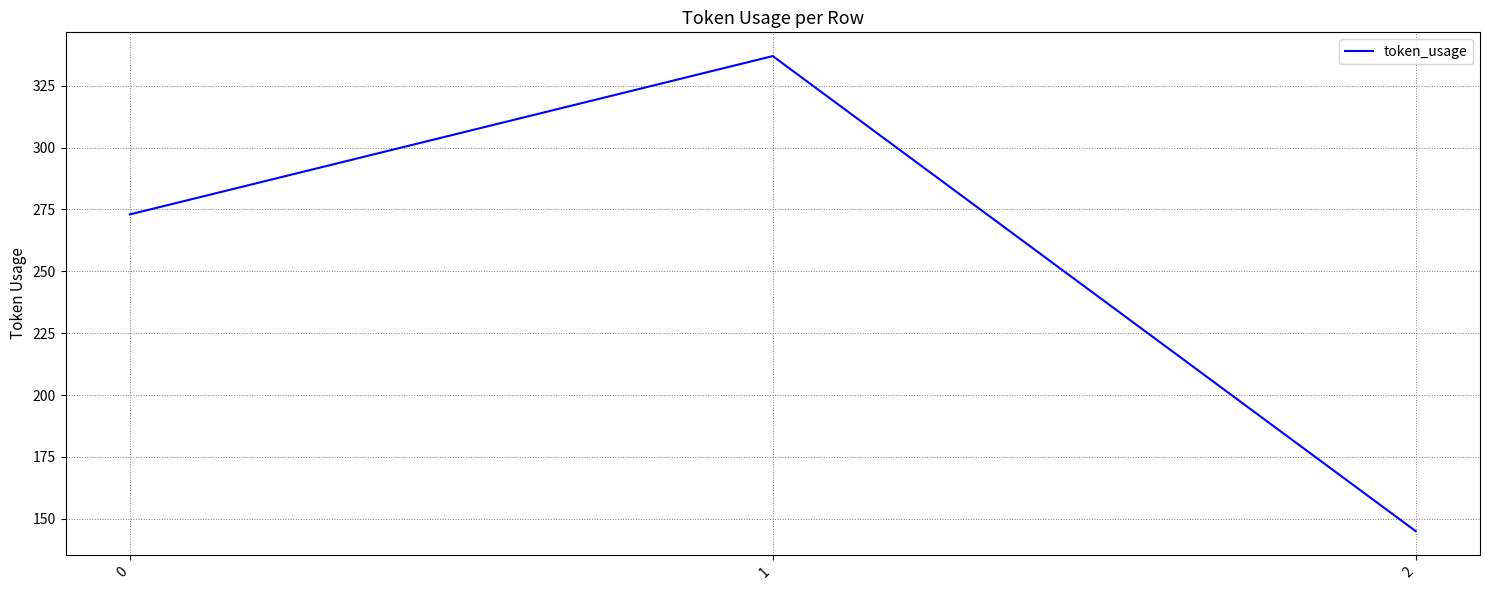

List the labels in order of value, smallest first.

2, 0, 1